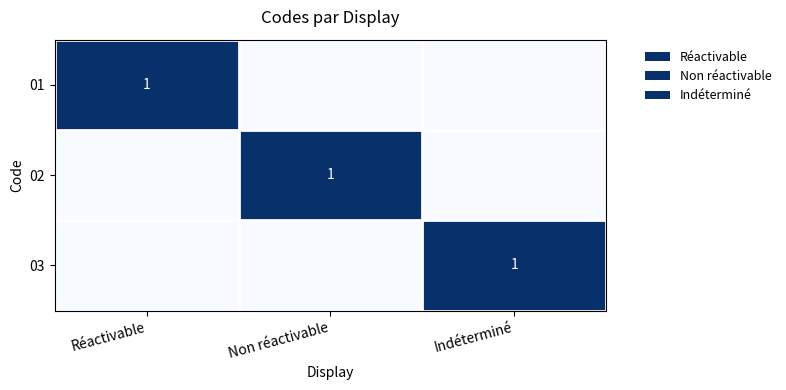

At how many categories does at least one series exceed 0?

3